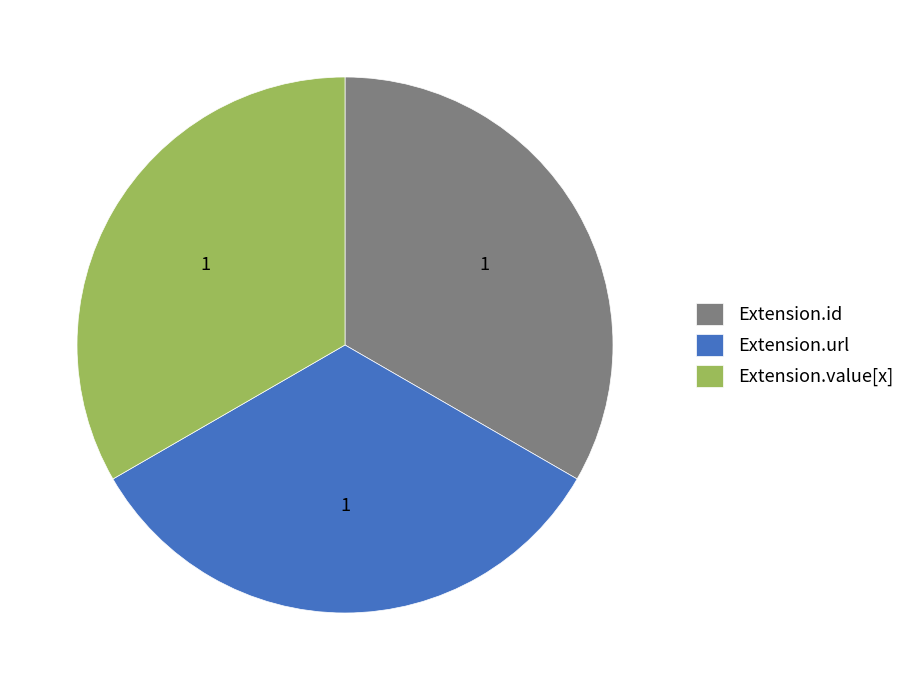

Does Extension.id account for over 50% of the chart?

No